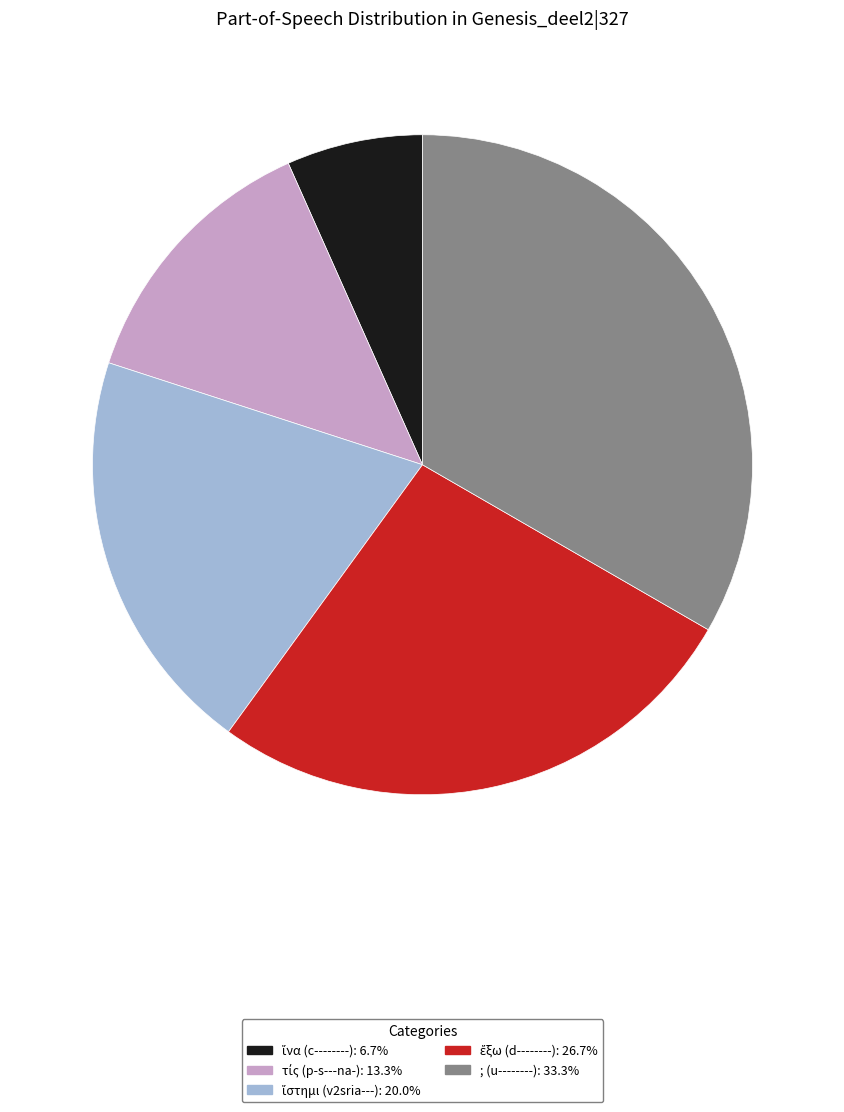

Which slice is the largest?

; (u--------)